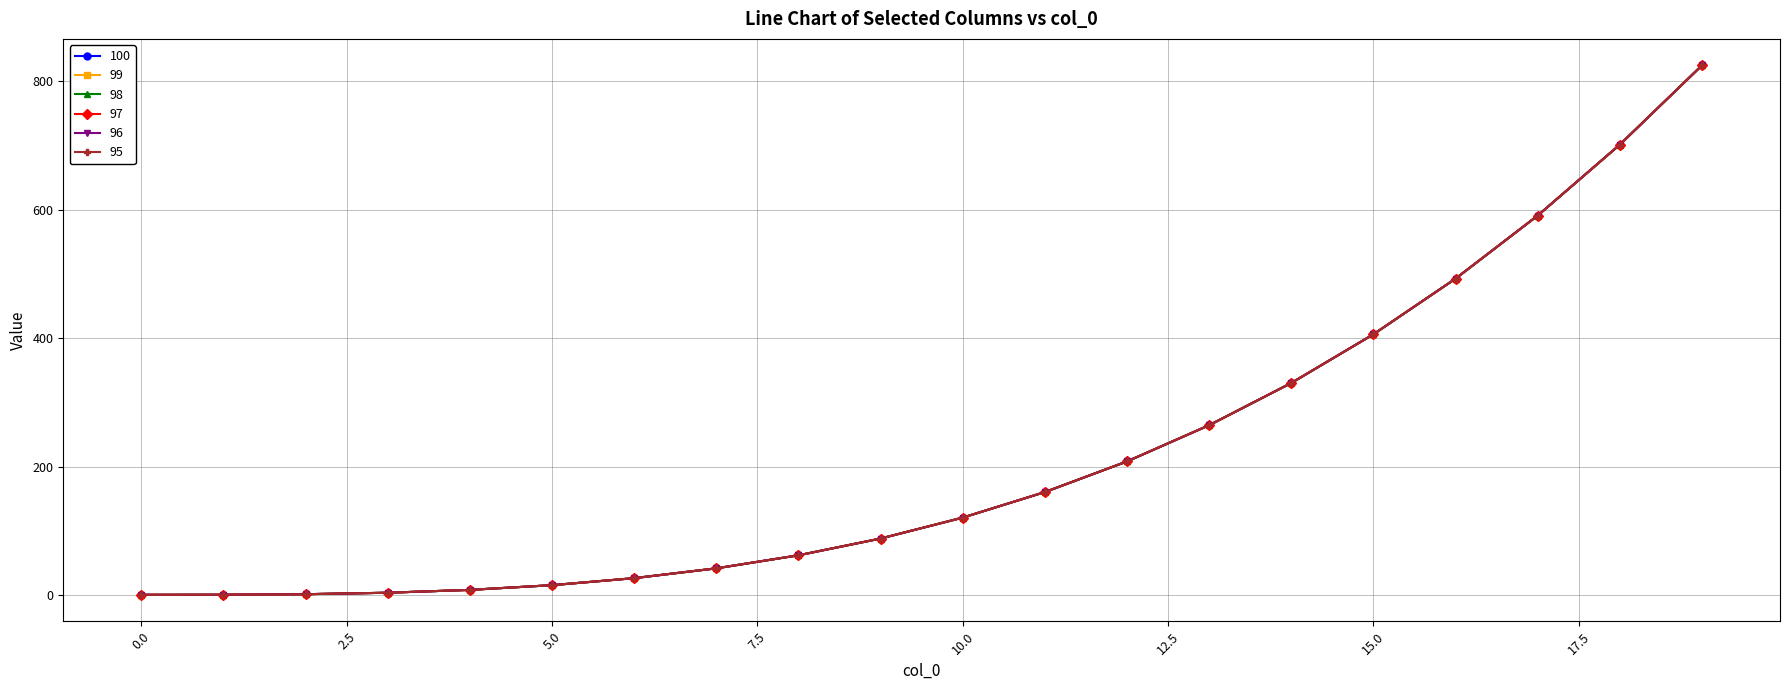

What is the average value of the 95 series?

217.6